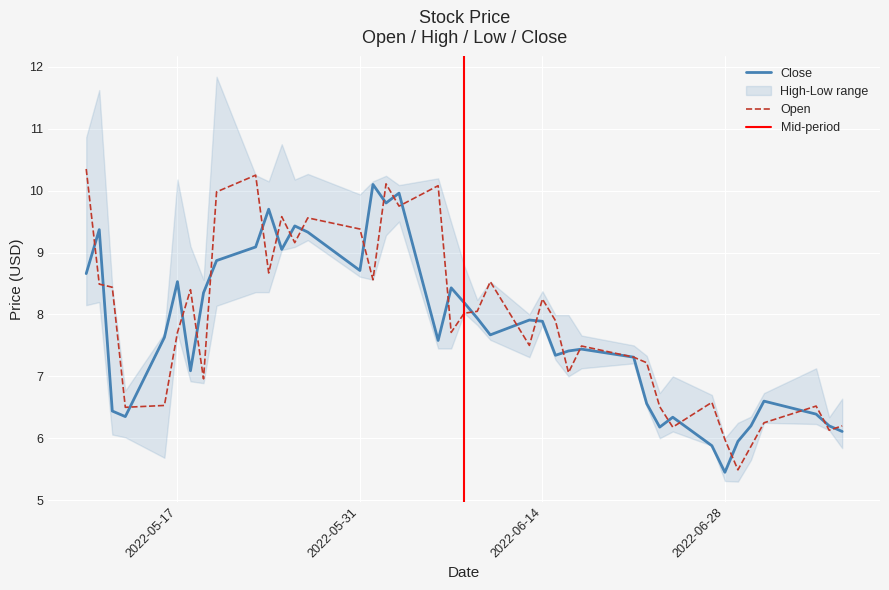

Reading left to right, extract all data points from this chart.

open: 10.3	8.5	8.4	6.5	6.5	7.7	8.4	7.0	10.0	10.2	8.7	9.6	9.2	9.6	9.4	8.6	10.1	9.8	10.1	7.7	8.0	8.1	8.5	7.5	8.2	7.9	7.1	7.5	7.3	7.2	6.5	6.2	6.6	6.0	5.5	5.9	6.2	6.5	6.1	6.2
close: 8.7	9.4	6.4	6.3	7.6	8.5	7.1	8.3	8.9	9.1	9.7	9.1	9.4	9.3	8.7	10.1	9.8	10.0	7.6	8.4	8.2	7.9	7.7	7.9	7.9	7.3	7.4	7.4	7.3	6.6	6.2	6.3	5.9	5.5	6.0	6.2	6.6	6.4	6.2	6.1